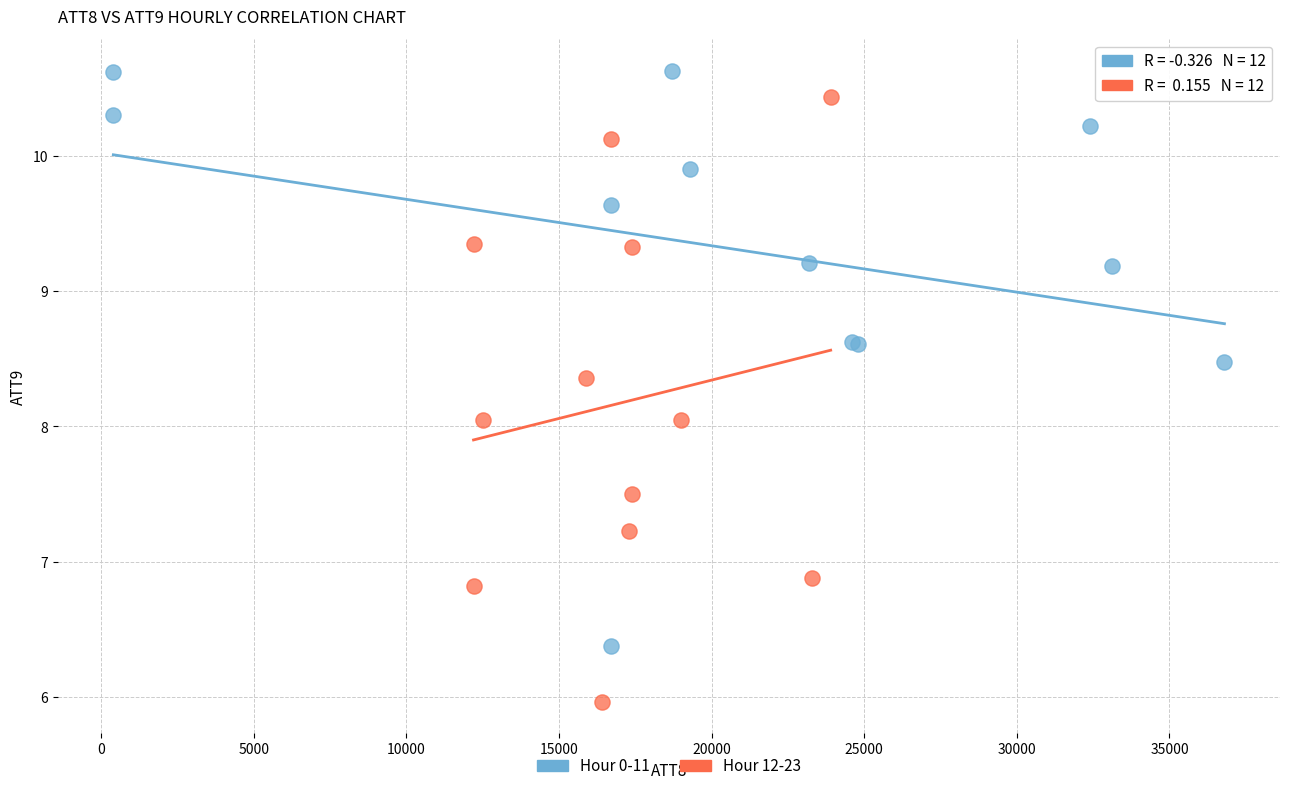

Which series contains the lowest Y value?

Hour 12-23